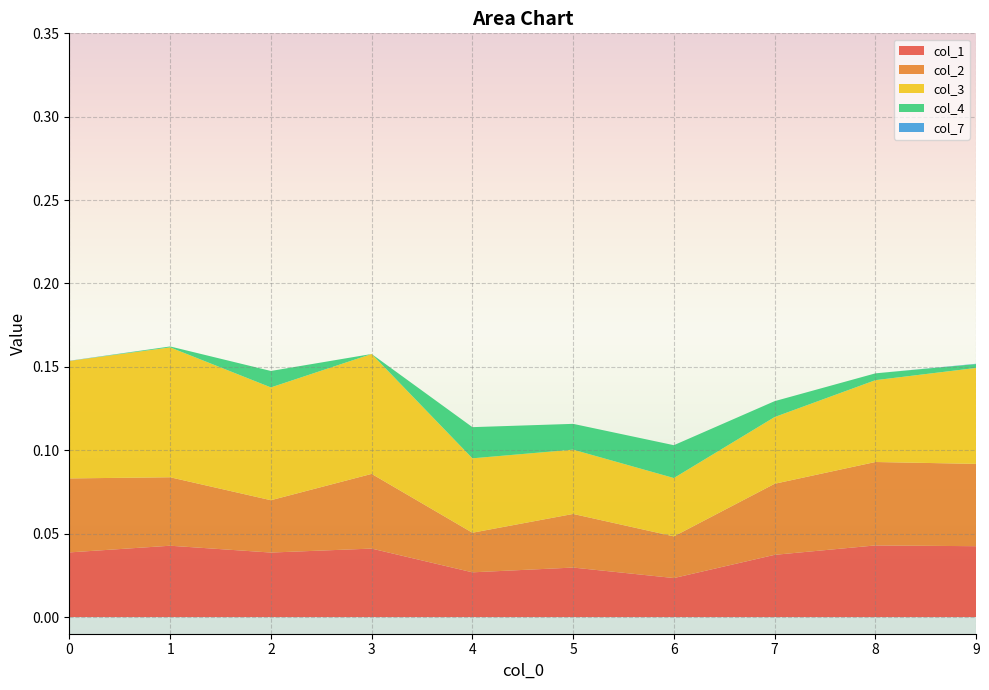

Reading left to right, extract all data points from this chart.

col_1: 0=0.0	1=0.0	2=0.0	3=0.0	4=0.0	5=0.0	6=0.0	7=0.0	8=0.0	9=0.0
col_2: 0=0.0	1=0.0	2=0.0	3=0.0	4=0.0	5=0.0	6=0.0	7=0.0	8=0.1	9=0.0
col_3: 0=0.1	1=0.1	2=0.1	3=0.1	4=0.0	5=0.0	6=0.0	7=0.0	8=0.0	9=0.1
col_4: 0=-0.0	1=0.0	2=0.0	3=-0.0	4=0.0	5=0.0	6=0.0	7=0.0	8=0.0	9=0.0
col_7: 0=0.0	1=-0.0	2=-0.0	3=-0.0	4=-0.0	5=-0.0	6=-0.0	7=-0.0	8=-0.0	9=0.0